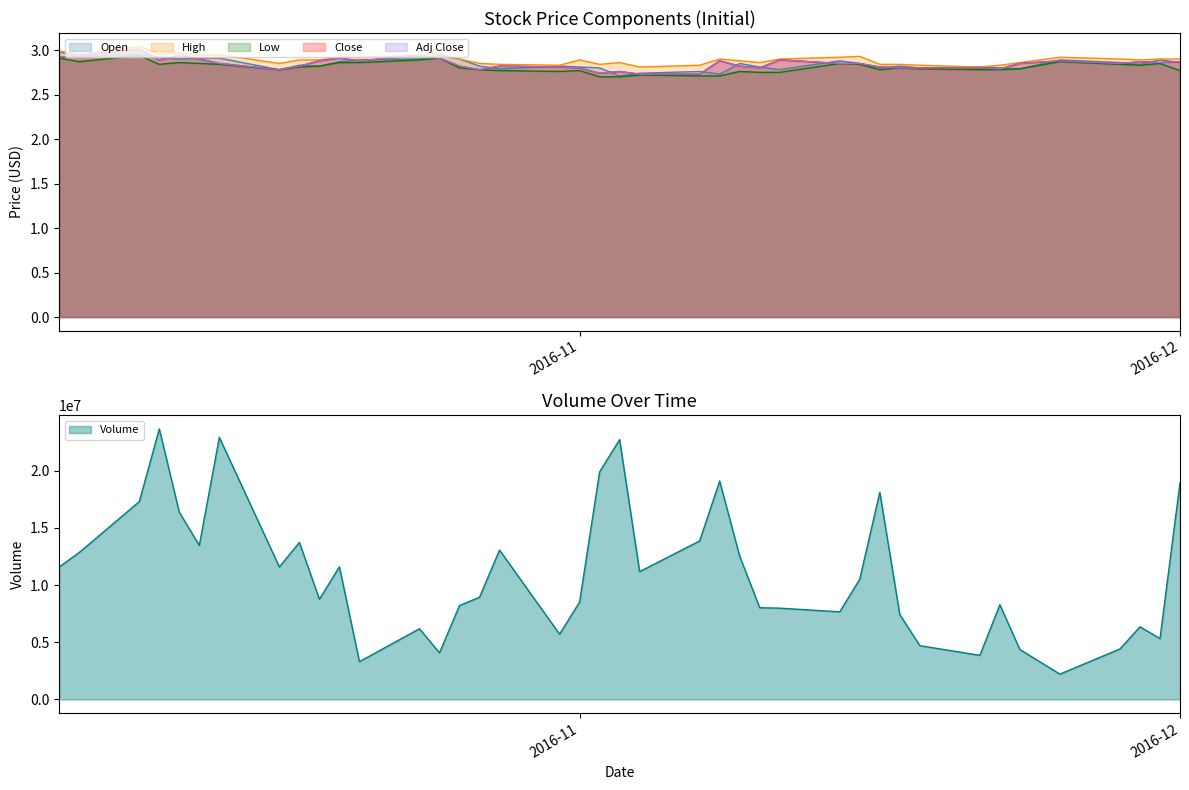

The Low series shows 1.6 at 2016-11-04. True or false?

False